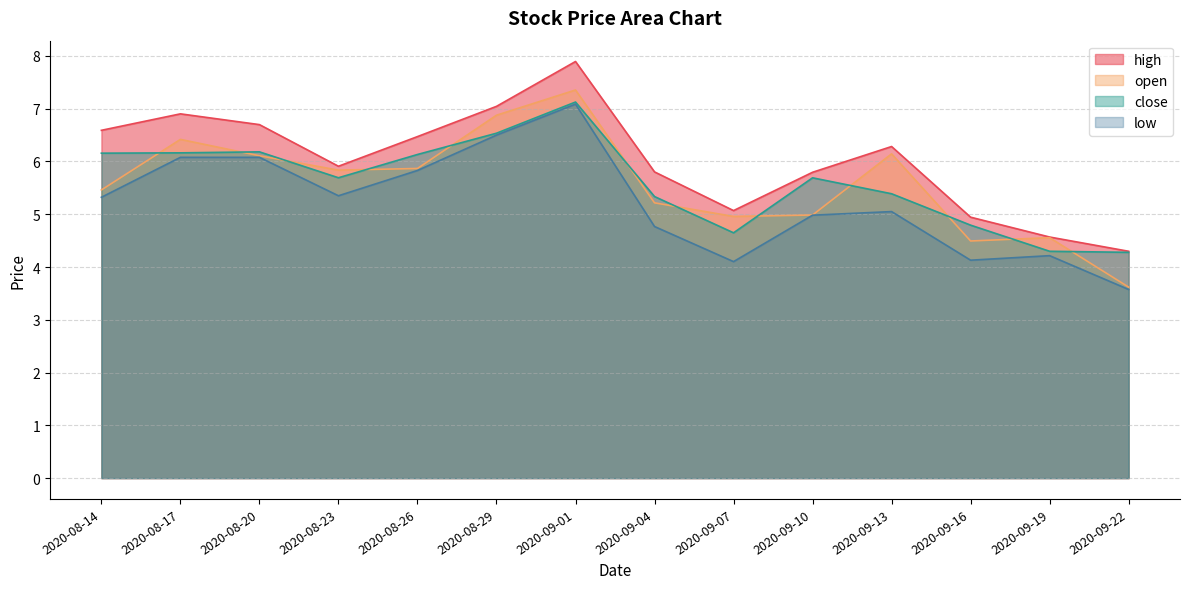

True or false: close has a value of 6.2 at 2020-08-17.

True